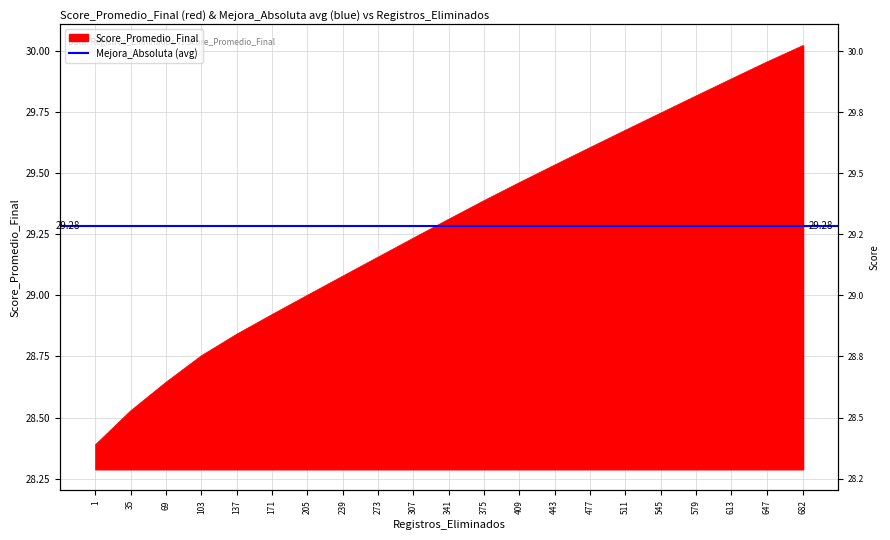

What is the sum of the values at 137 and 1?

57.2